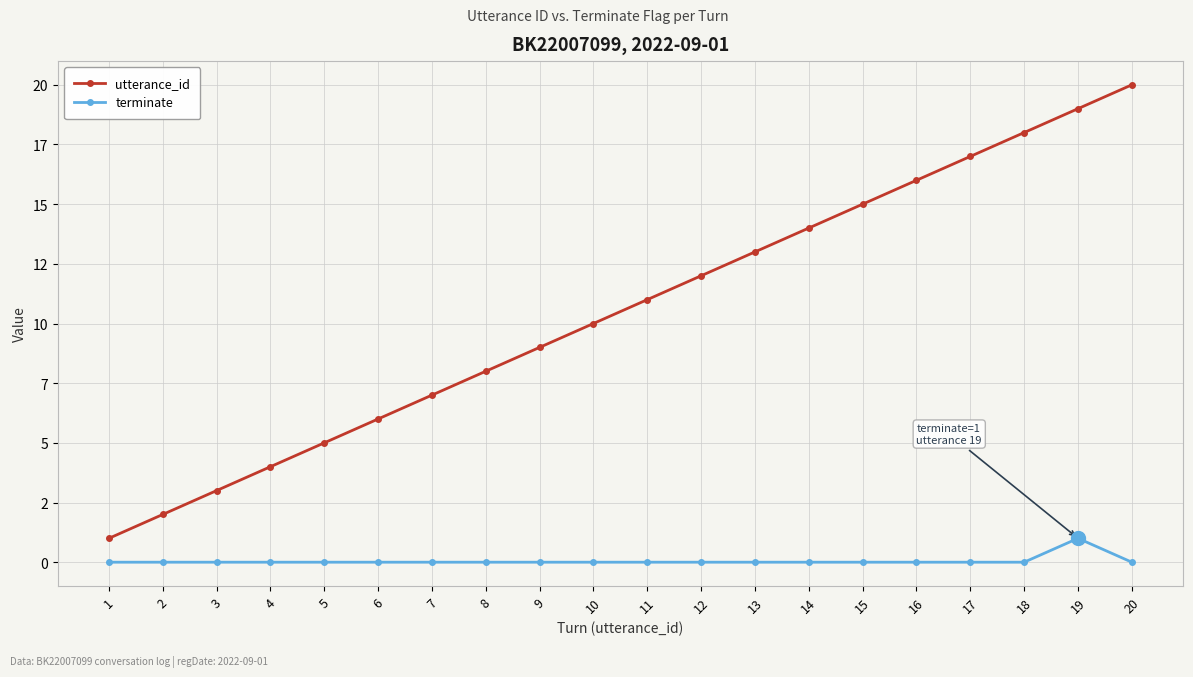

True or false: utterance_id and terminate cross at least once.

False